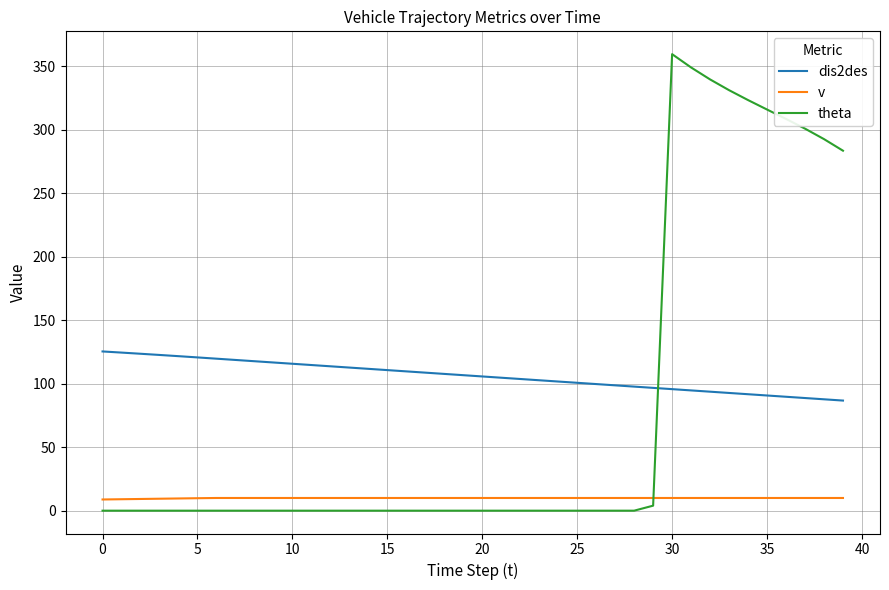

Rank the series by their maximum value, from lowest to highest.

v, dis2des, theta